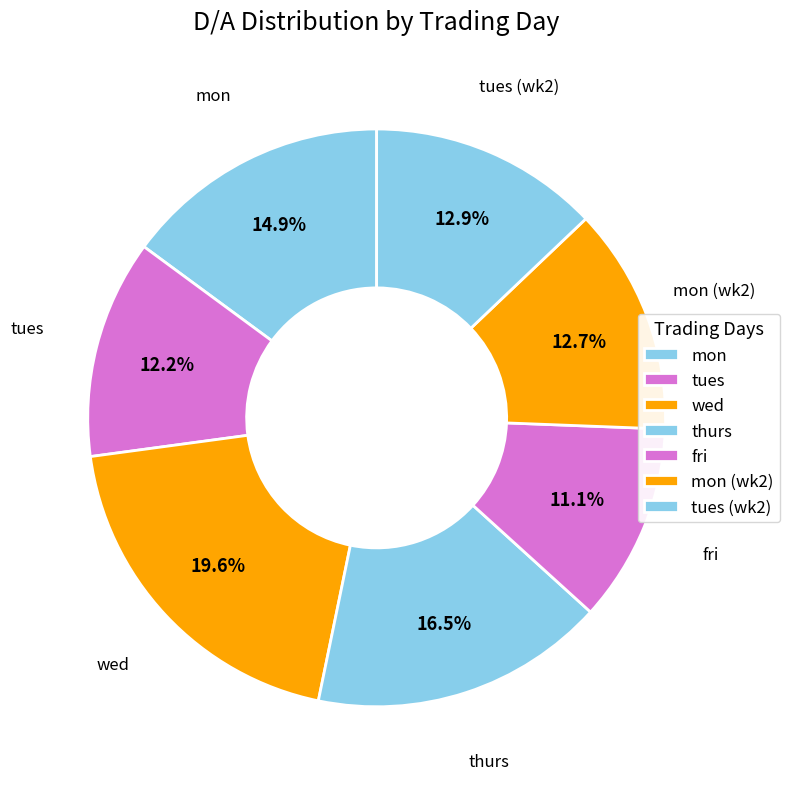

What is the total percentage of thurs and tues (wk2)?

29.4%